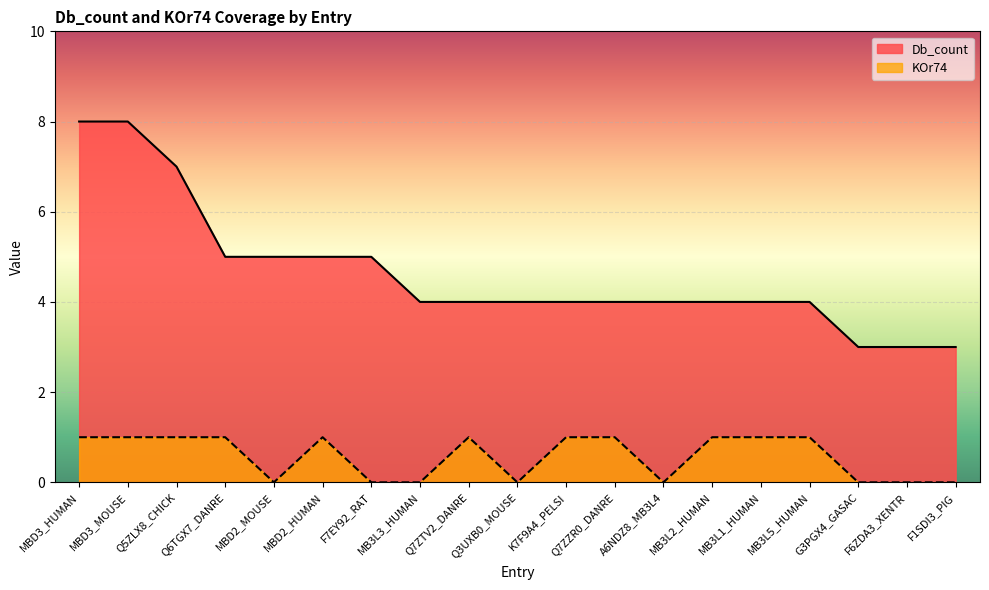

True or false: Db_count and KOr74 cross at least once.

False